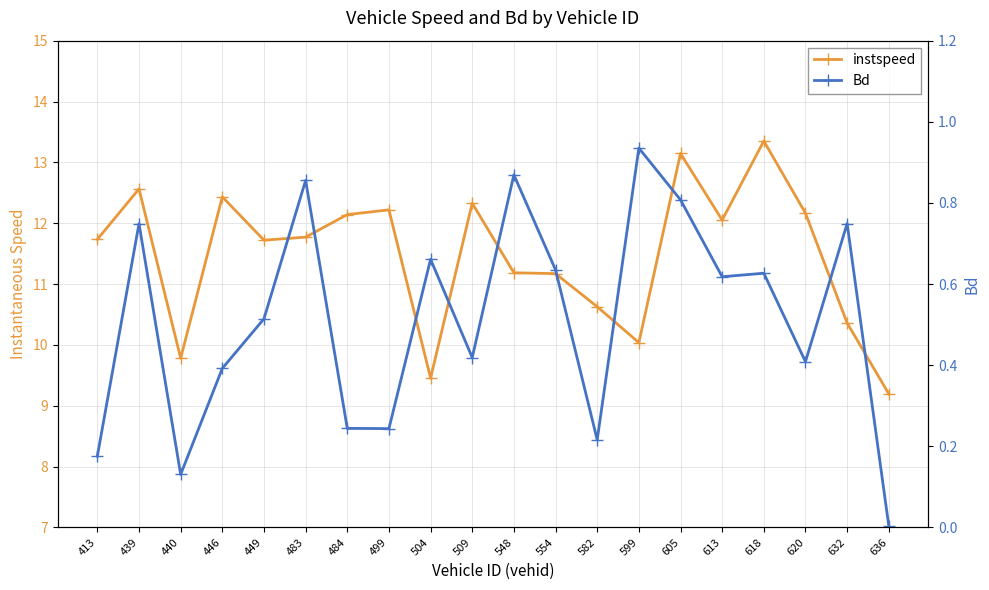

What is the maximum value shown in the chart?

13.4